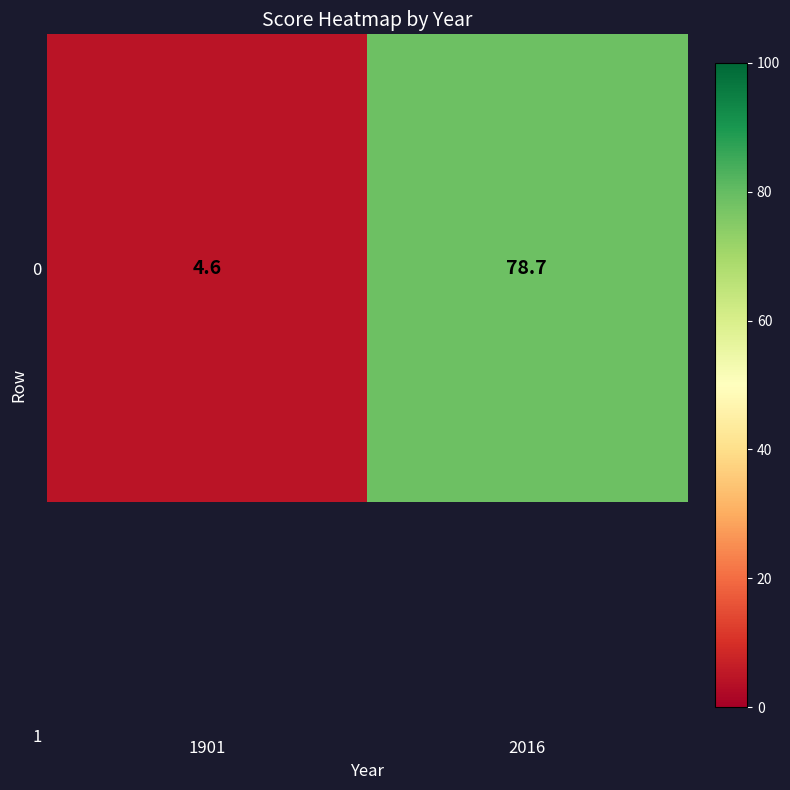

What is the change in value from 1901 to 2016?

+74.1